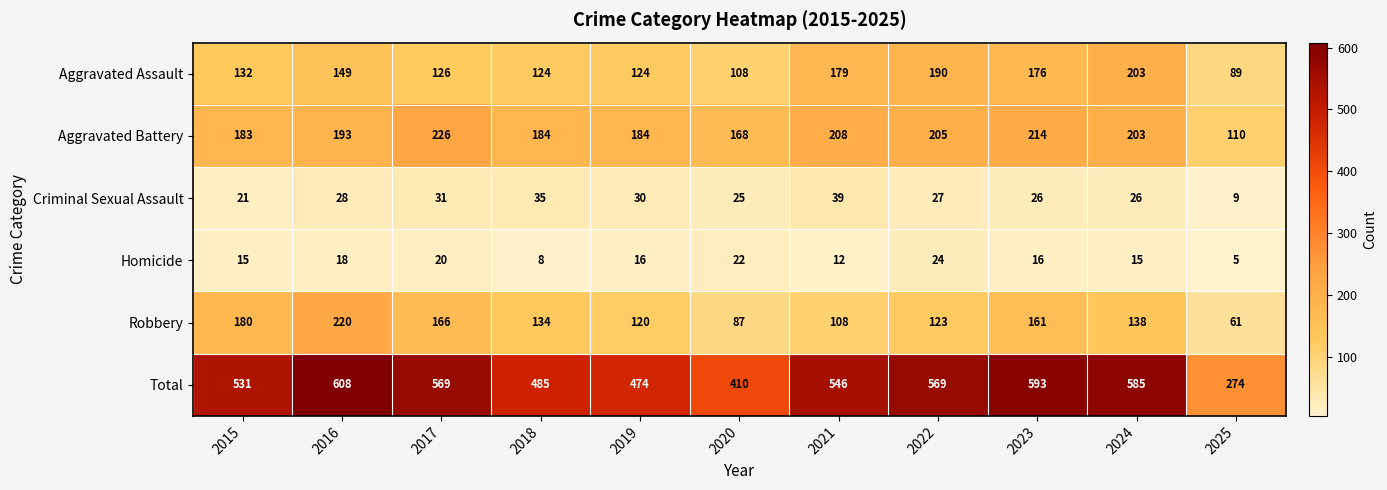

Rank the series at 2018 from highest to lowest value.

Total, Aggravated Battery, Robbery, Aggravated Assault, Criminal Sexual Assault, Homicide